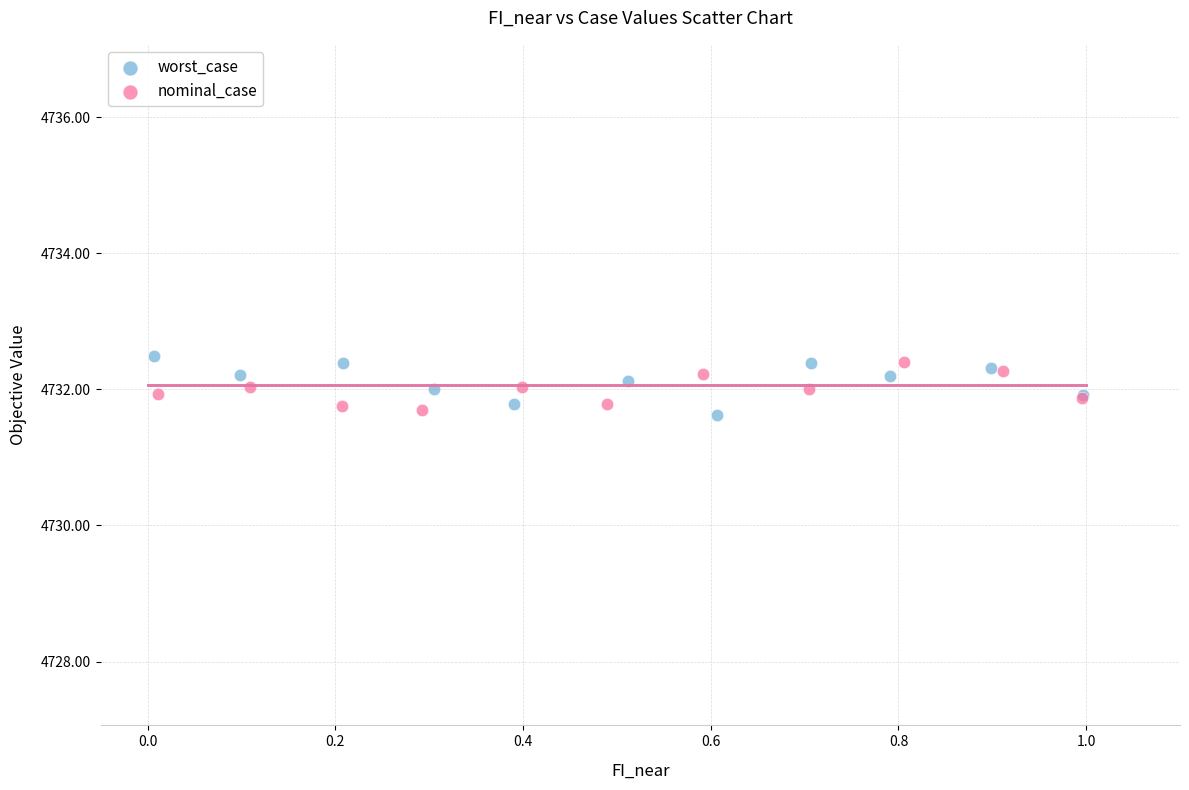

What are all the series names shown in the legend?

worst_case, nominal_case